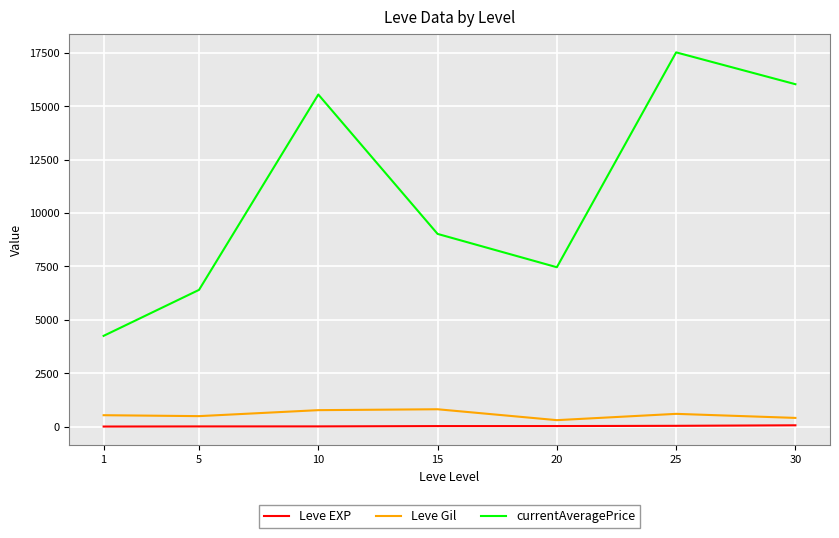

What is the difference between the Leve Gil values at 30 and 25?

190.0